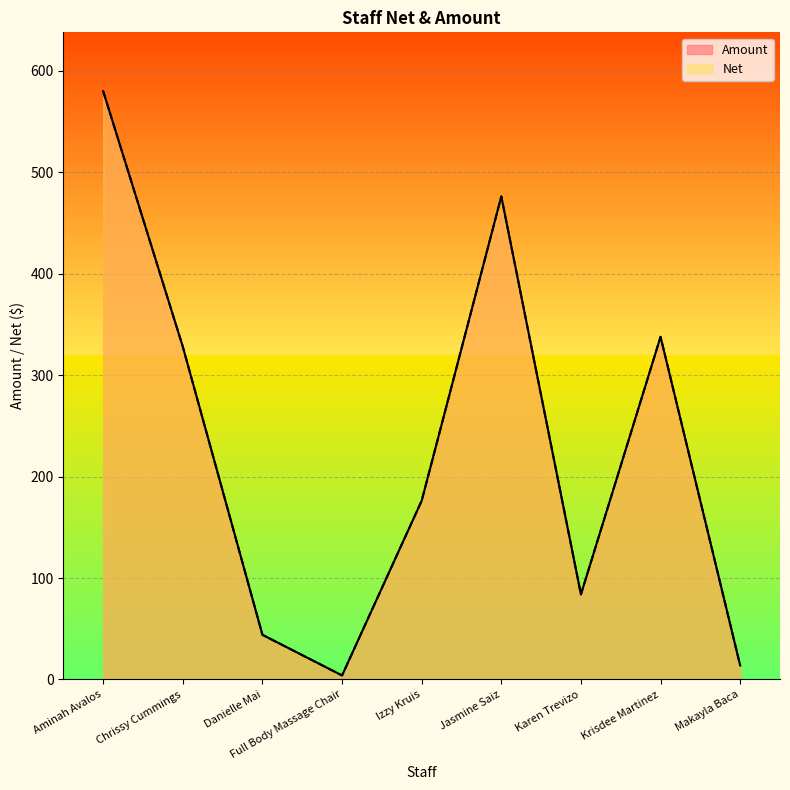

At which category is the sum across all series the highest?

Aminah Avalos